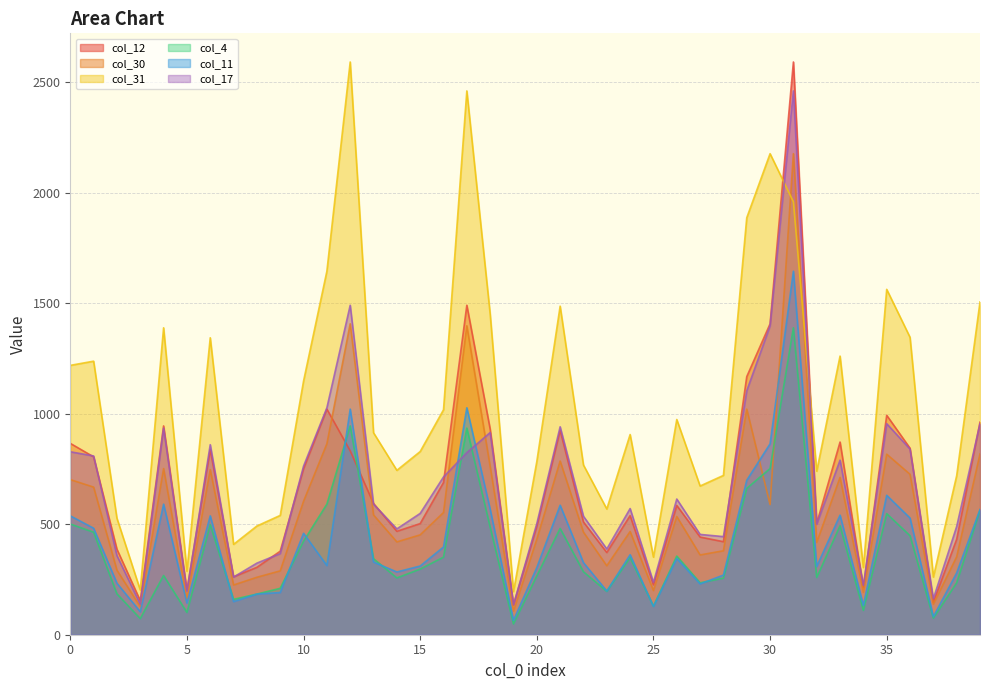

How many lines are shown in the chart?

6